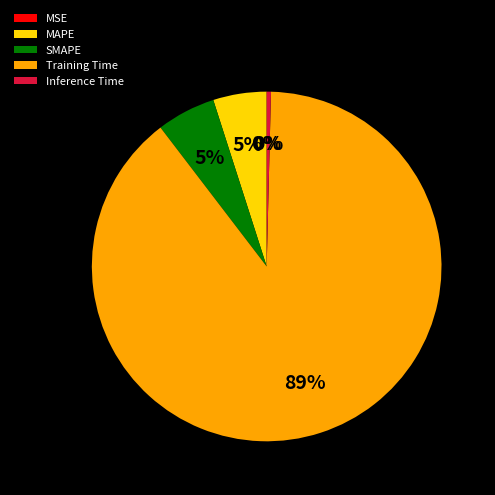

Which category has the biggest portion of the pie?

Training Time